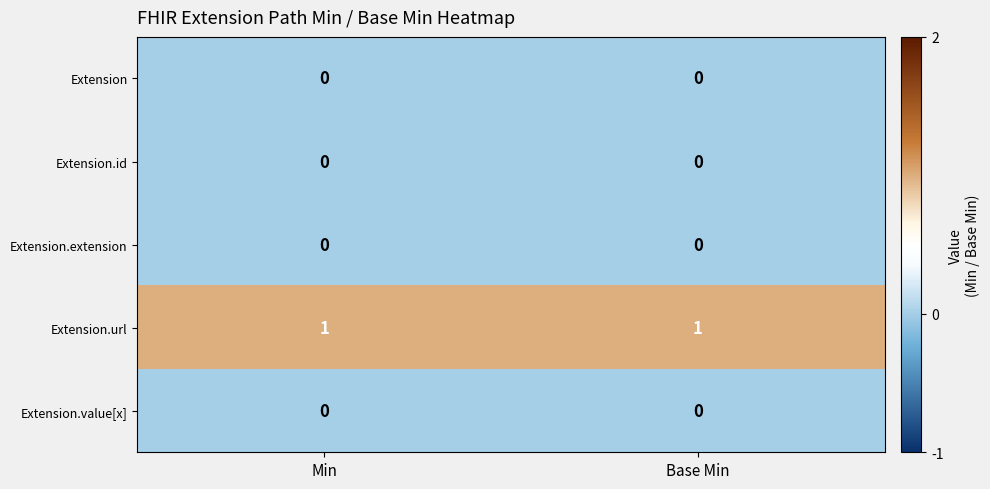

Reading left to right, list all the values displayed in this chart.

Extension: 0	0
Extension.id: 0	0
Extension.extension: 0	0
Extension.url: 1	1
Extension.value[x]: 0	0